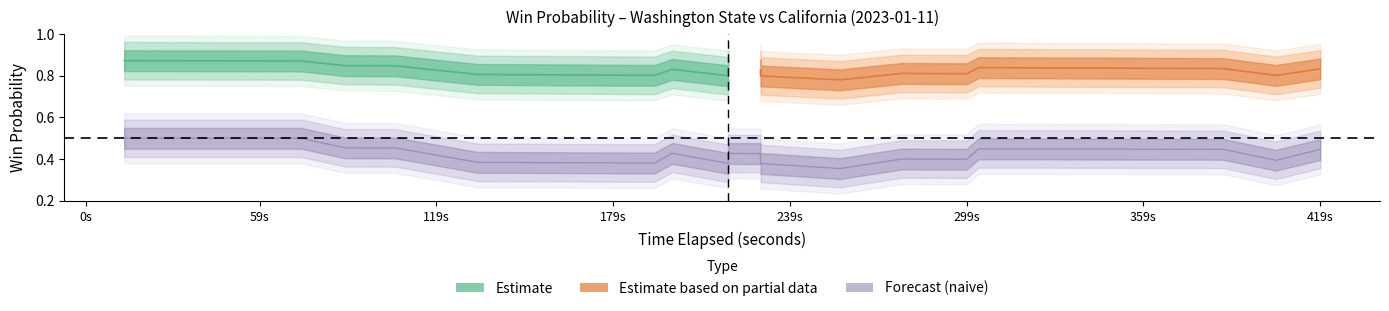

Reading left to right, extract all data points from this chart.

win_prob: 0.9	0.9	0.9	0.9	0.9	0.8	0.8	0.8	0.8	0.8	0.8	0.8	0.8	0.8	0.8	0.8	0.8	0.8	0.8	0.8	0.8	0.8	0.8	0.8	0.8	0.8	0.8	0.8	0.8	0.8	0.8	0.8	0.8	0.8	0.8	0.8	0.8	0.8	0.8	0.8
naive_win_prob: 0.5	0.5	0.5	0.5	0.5	0.5	0.5	0.4	0.4	0.4	0.4	0.4	0.4	0.4	0.4	0.4	0.4	0.4	0.4	0.4	0.4	0.4	0.4	0.4	0.4	0.4	0.4	0.4	0.4	0.4	0.4	0.4	0.4	0.4	0.4	0.4	0.4	0.4	0.4	0.4